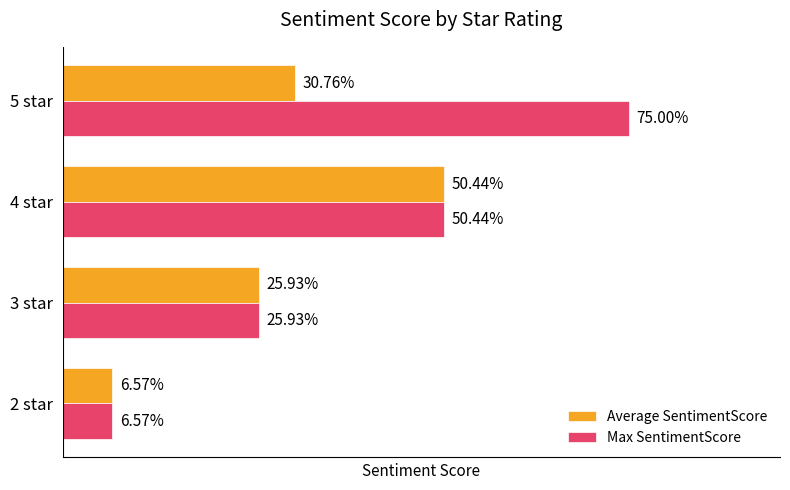

What are all the series names shown in the legend?

Average SentimentScore, Max SentimentScore